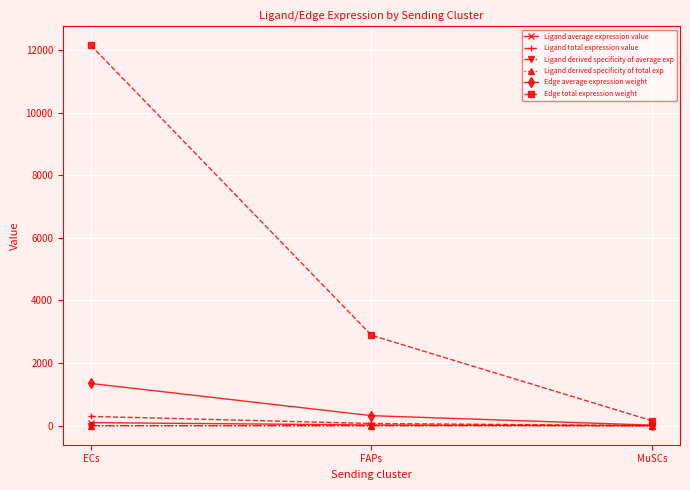

How many lines are shown in the chart?

6